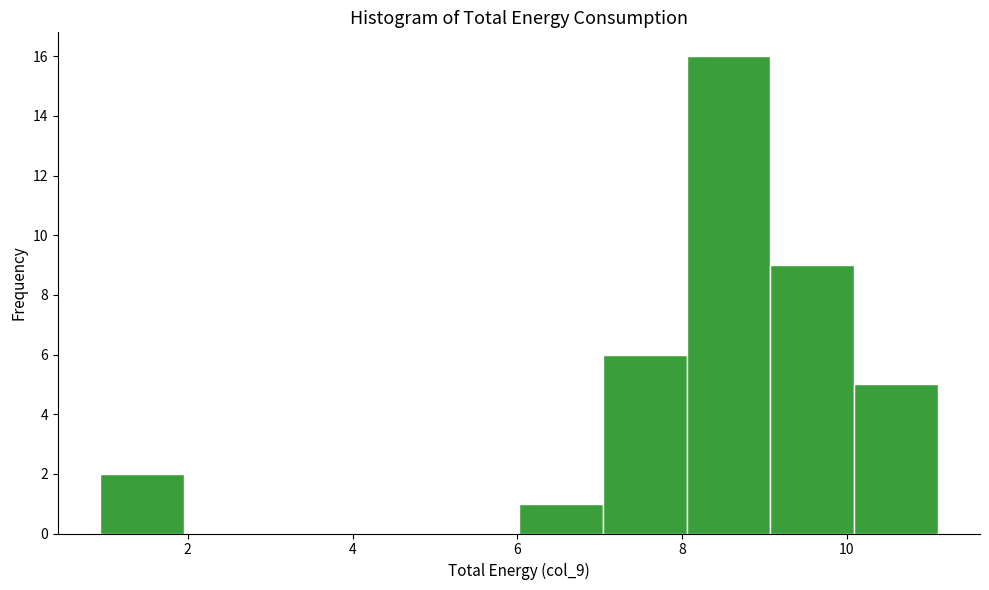

Reading left to right, transcribe this chart: for each bar, give the range it covers on the x-axis and its height. Neither the bar edges nor the heights are printed on the chart, so give them approximately, as read against the axes.

1.0 to 2.0: 2
2.0 to 3.0: 0
3.0 to 4.0: 0
4.0 to 5.0: 0
5.0 to 6.0: 0
6.0 to 7.0: 1
7.0 to 8.0: 6
8.0 to 9.0: 16
9.0 to 10.0: 9
10.0 to 11.2: 5